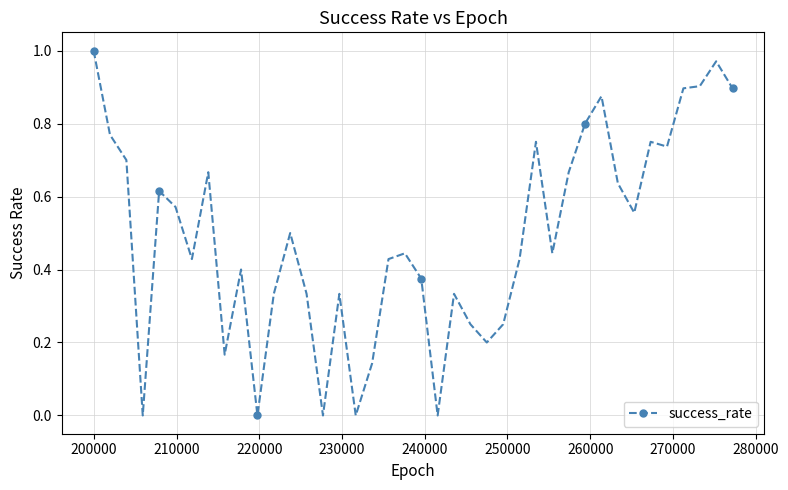

What is the average value?

0.5